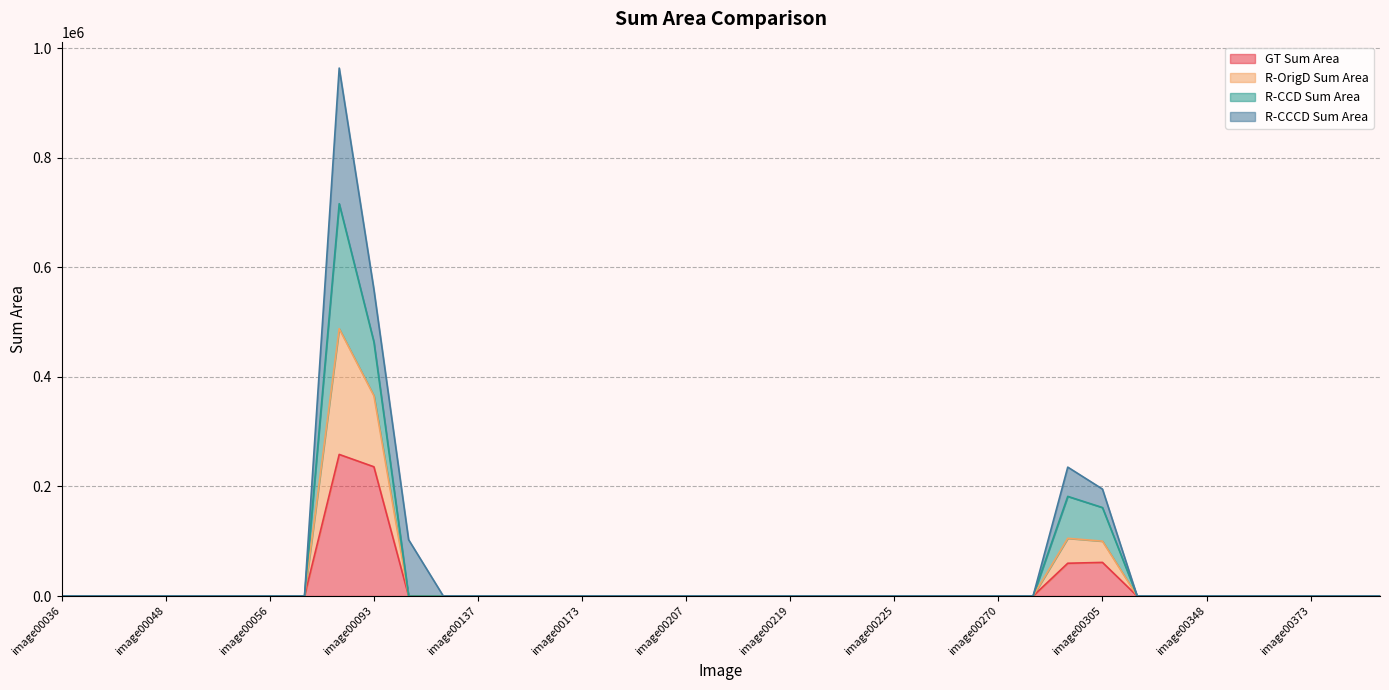

At which category is the sum across all series the highest?

image00090